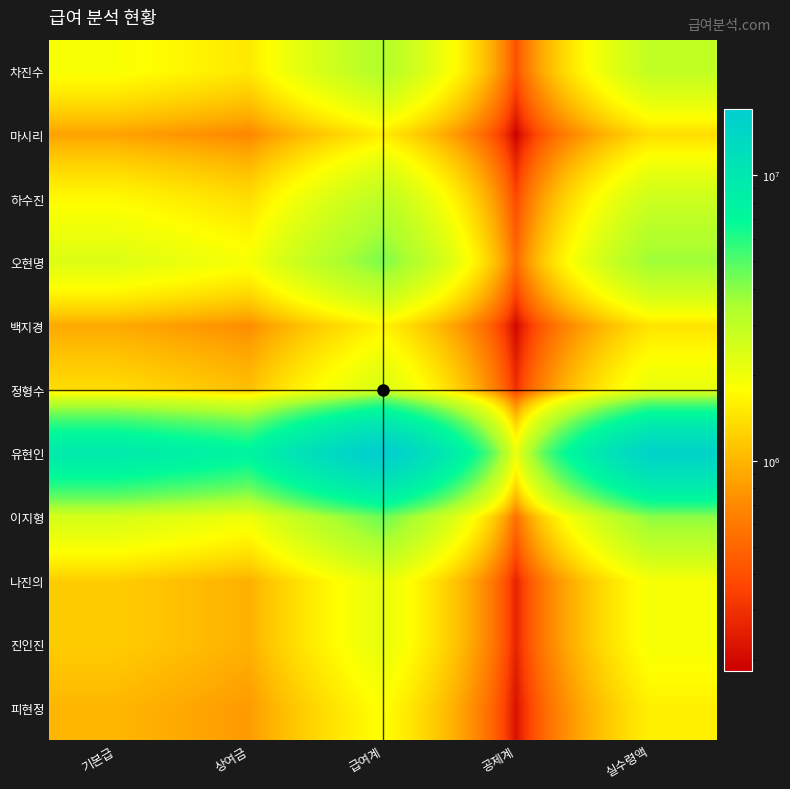

How many data points does each series have?

5